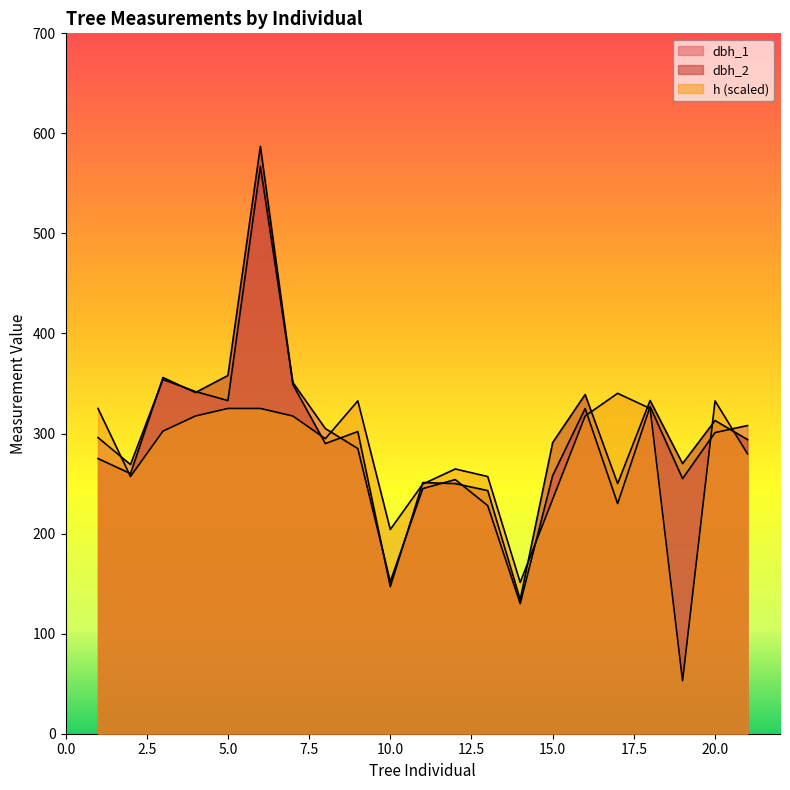

The h series shows 325.1 at 6. True or false?

True